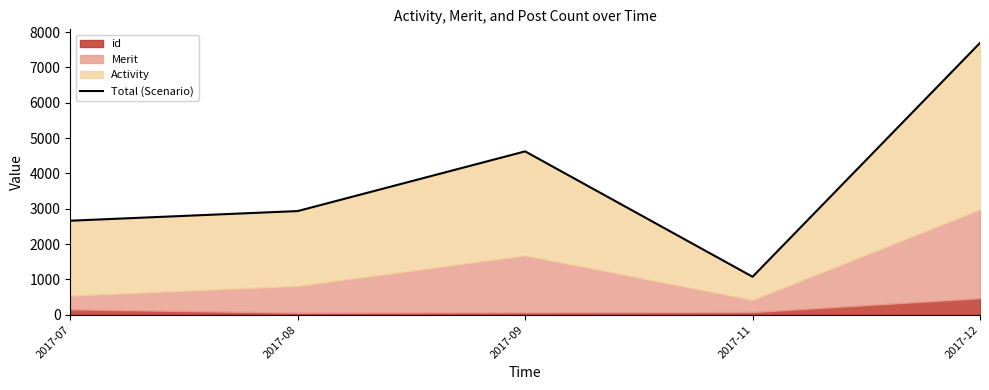

How many data points are above 2934?

2